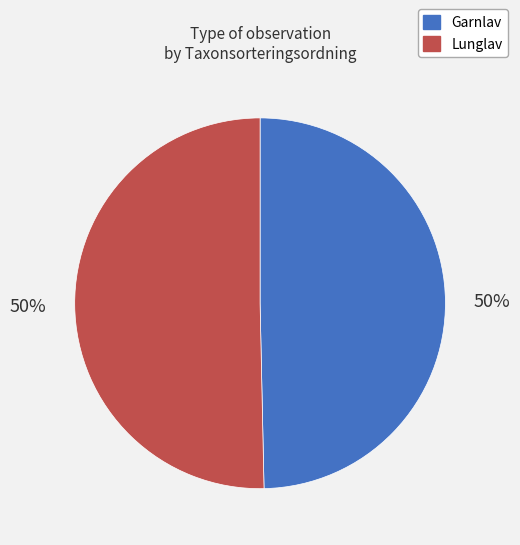

What percentage is the Garnlav slice, to the nearest percent?

50%